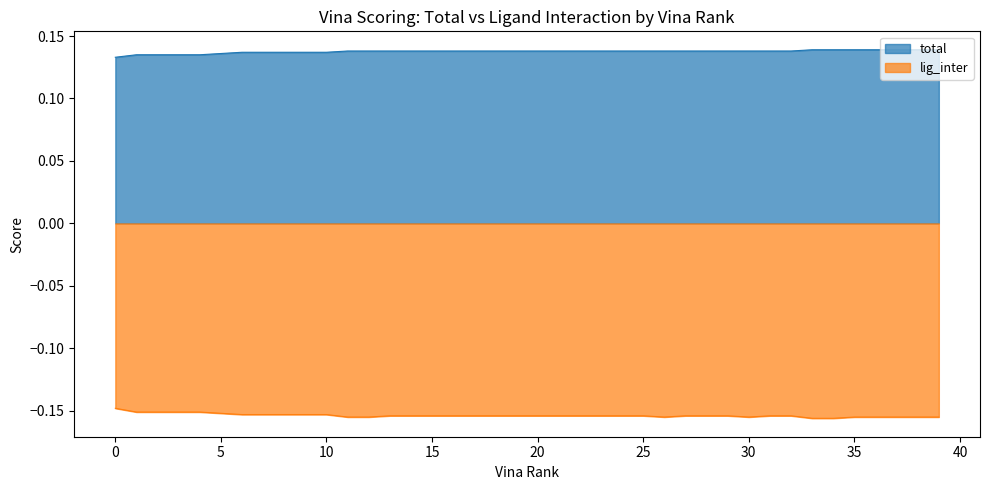

What is the maximum value shown in the chart?

0.1